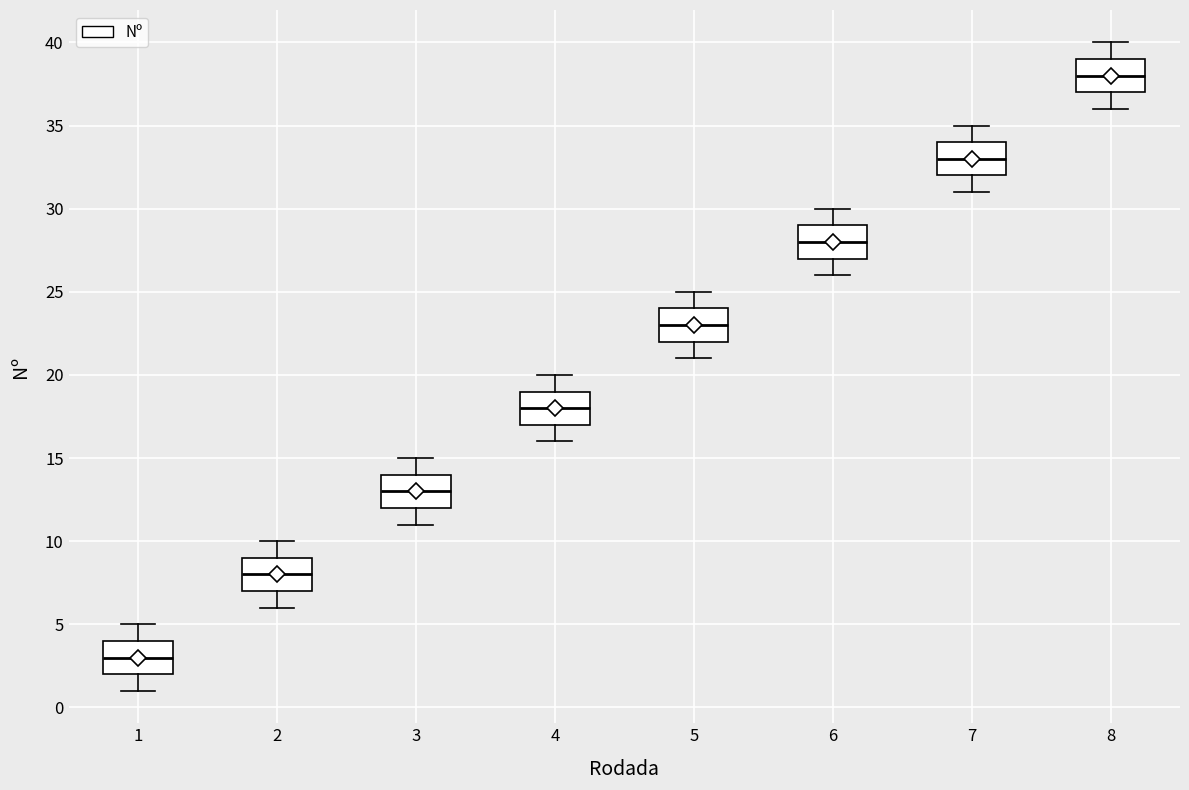

Reading left to right, transcribe this box plot: for each box, give where its median line is, the range the box spans, and where its two whiskers end, as read against the y-axis. The values are not printed on the chart, so give them approximately, as read against the axis.

1: median 3, box 2 to 4, whiskers 1 to 5
2: median 8, box 7 to 9, whiskers 6 to 10
3: median 13, box 12 to 14, whiskers 11 to 15
4: median 18, box 17 to 19, whiskers 16 to 20
5: median 23, box 22 to 24, whiskers 21 to 25
6: median 28, box 27 to 29, whiskers 26 to 30
7: median 33, box 32 to 34, whiskers 31 to 35
8: median 38, box 37 to 39, whiskers 36 to 40